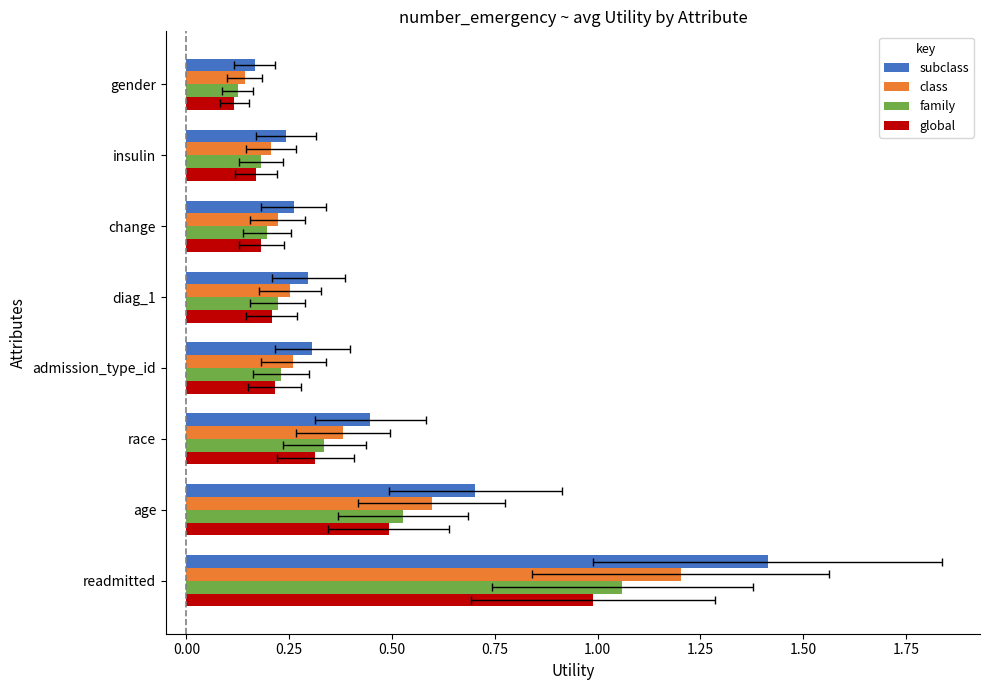

Rank the series by their maximum value, from highest to lowest.

subclass, class, family, global